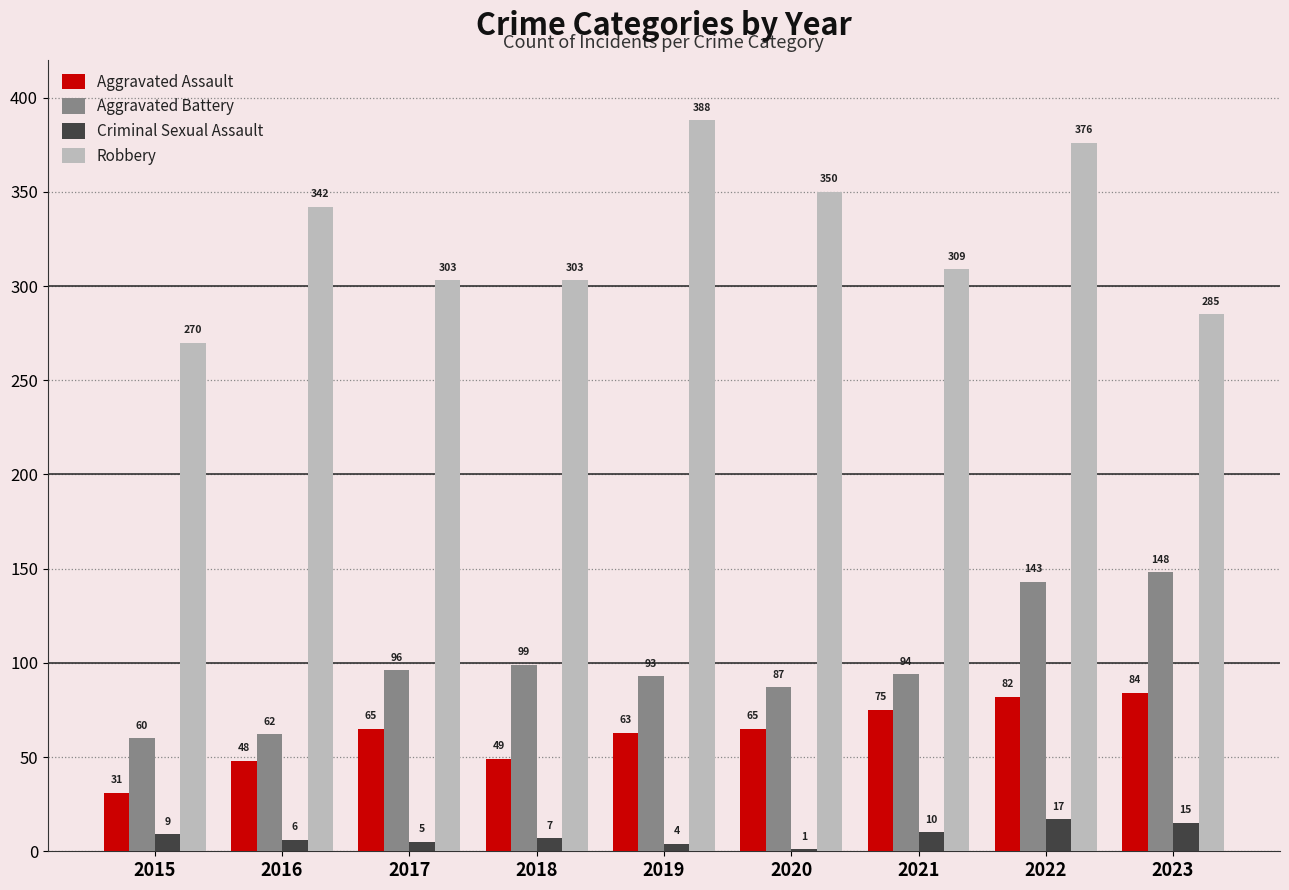

Is it true that Aggravated Assault equals 19 at 2022?

False